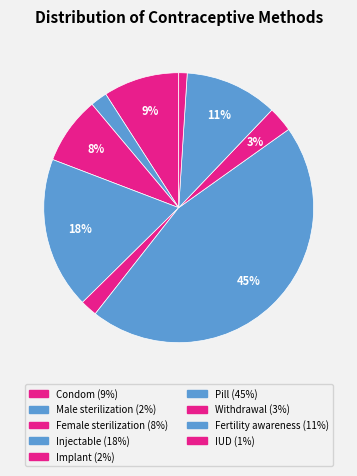

How much of the chart is everything except Pill?

54.5%